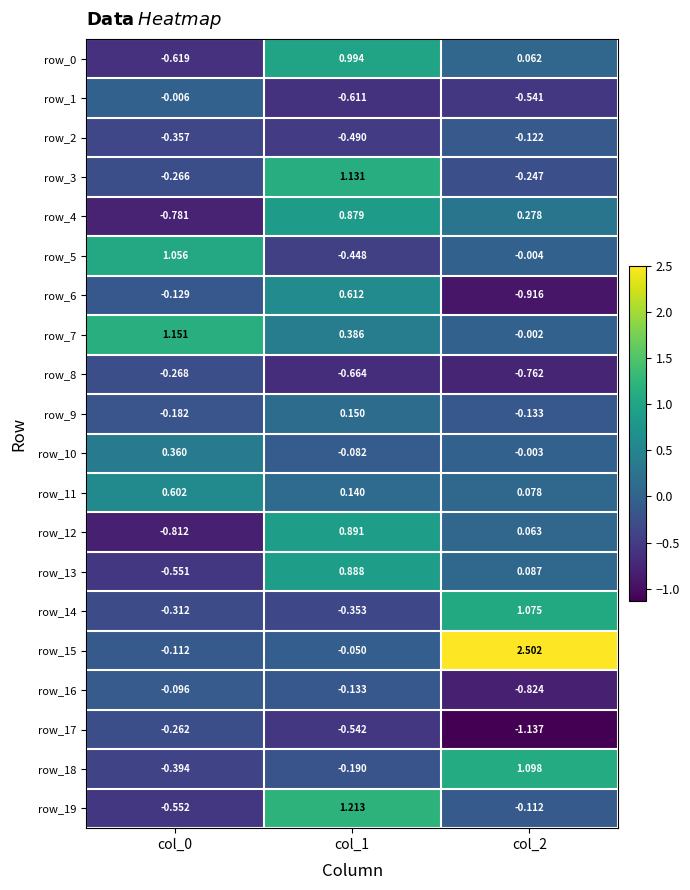

At how many categories does at least one series exceed 0?

3